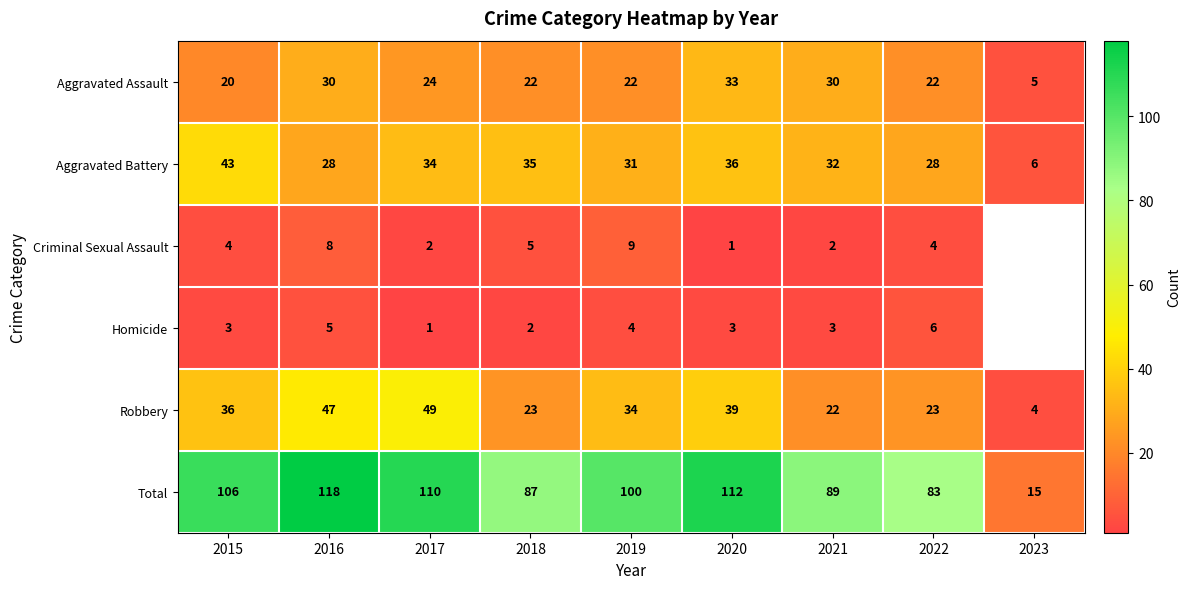

Is the value of Total at 2016 greater than the value of Robbery at 2015?

Yes